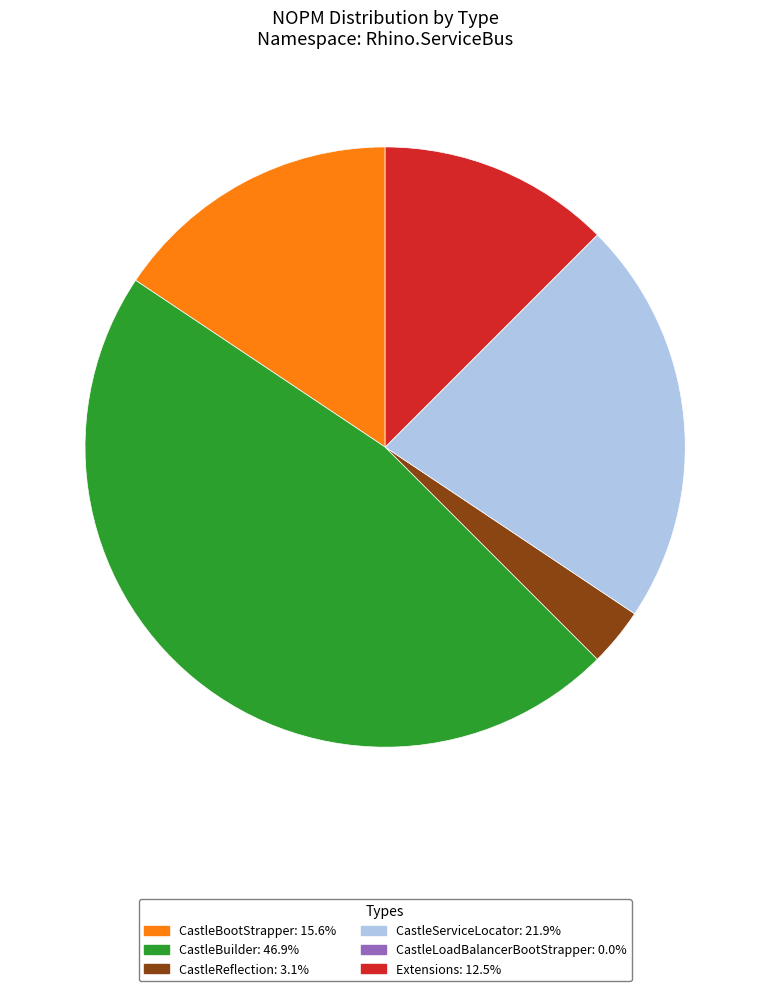

Combined, do CastleBuilder and CastleBootStrapper account for over 50%?

Yes